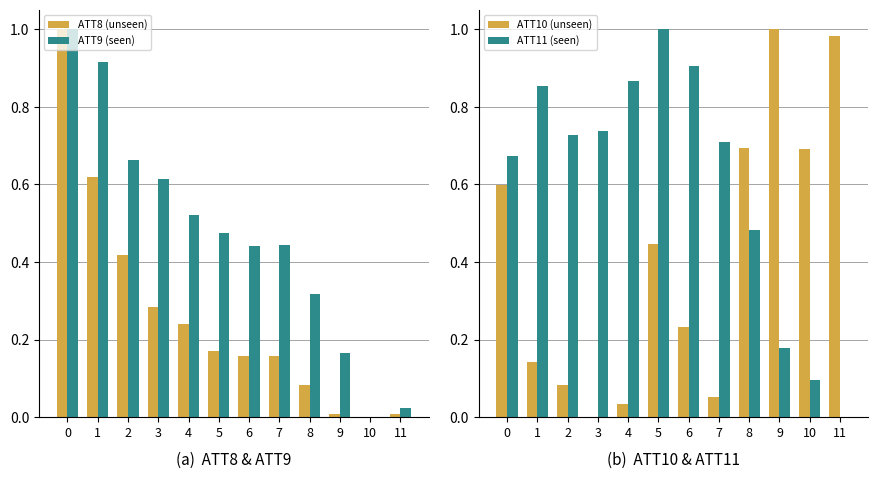

Reading left to right, list all the values displayed in this chart.

ATT8 (normalized): 0=1.0	1=0.6	2=0.4	3=0.3	4=0.2	5=0.2	6=0.2	7=0.2	8=0.1	9=0.0	10=0.0	11=0.0
ATT9 (normalized): 0=1.0	1=0.9	2=0.7	3=0.6	4=0.5	5=0.5	6=0.4	7=0.4	8=0.3	9=0.2	10=0.0	11=0.0
ATT10 (normalized): 0=0.6	1=0.1	2=0.1	3=0.0	4=0.0	5=0.4	6=0.2	7=0.1	8=0.7	9=1.0	10=0.7	11=1.0
ATT11 (normalized): 0=0.7	1=0.9	2=0.7	3=0.7	4=0.9	5=1.0	6=0.9	7=0.7	8=0.5	9=0.2	10=0.1	11=0.0